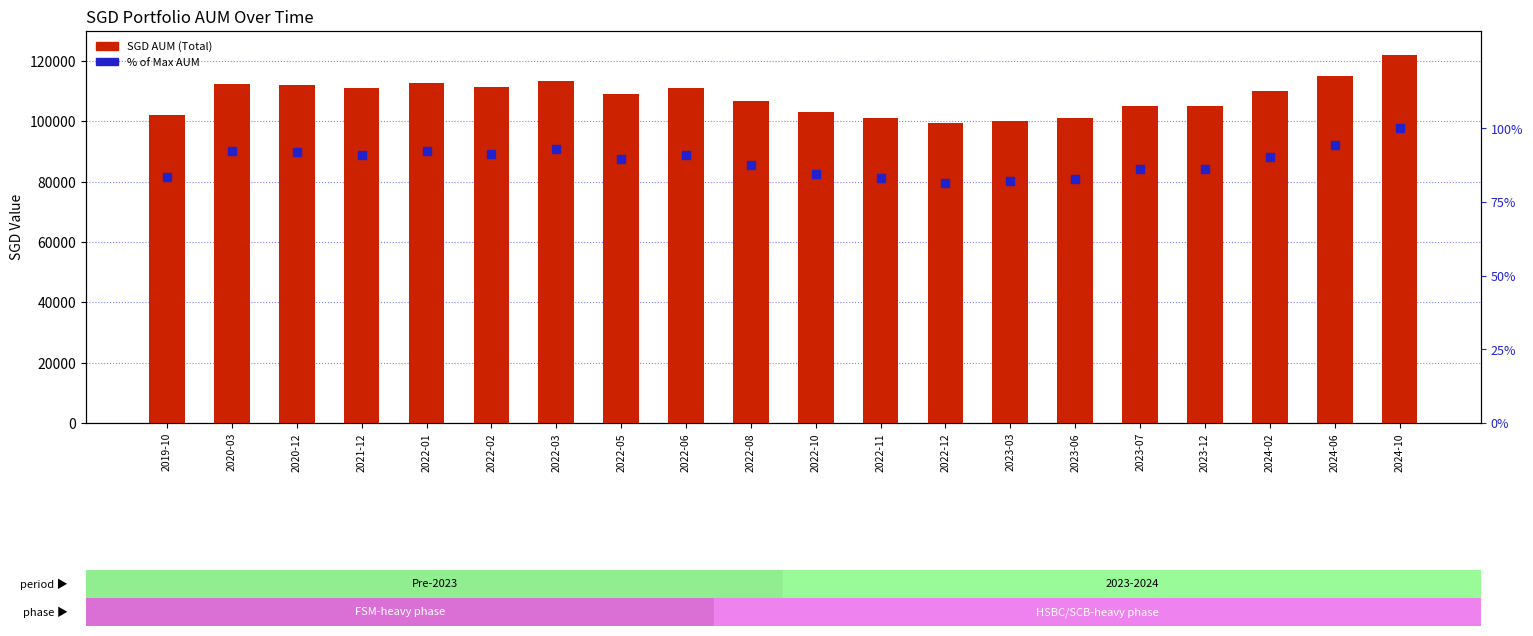

Which series contains the lowest Y value?

% of Max AUM